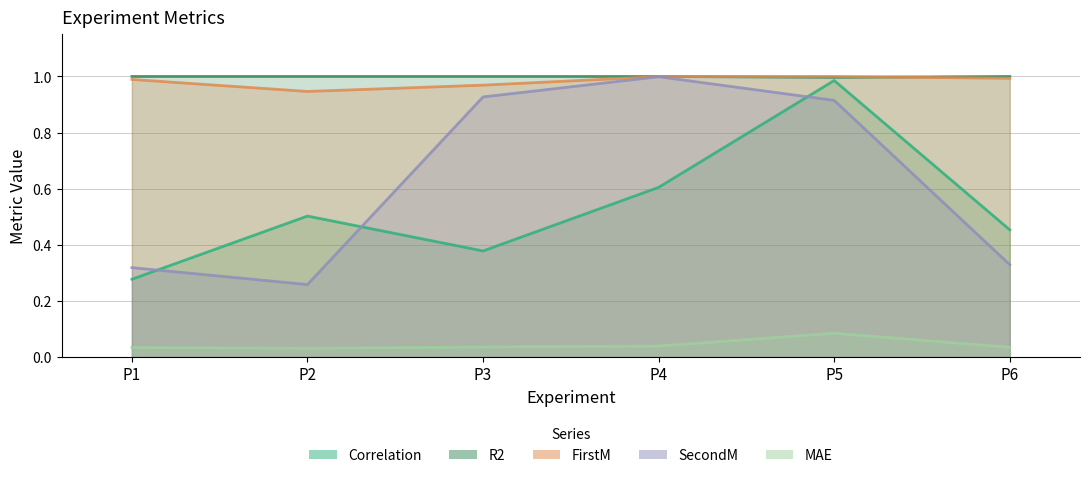

What is the value of the FirstM point at the 4th from the left?

1.0